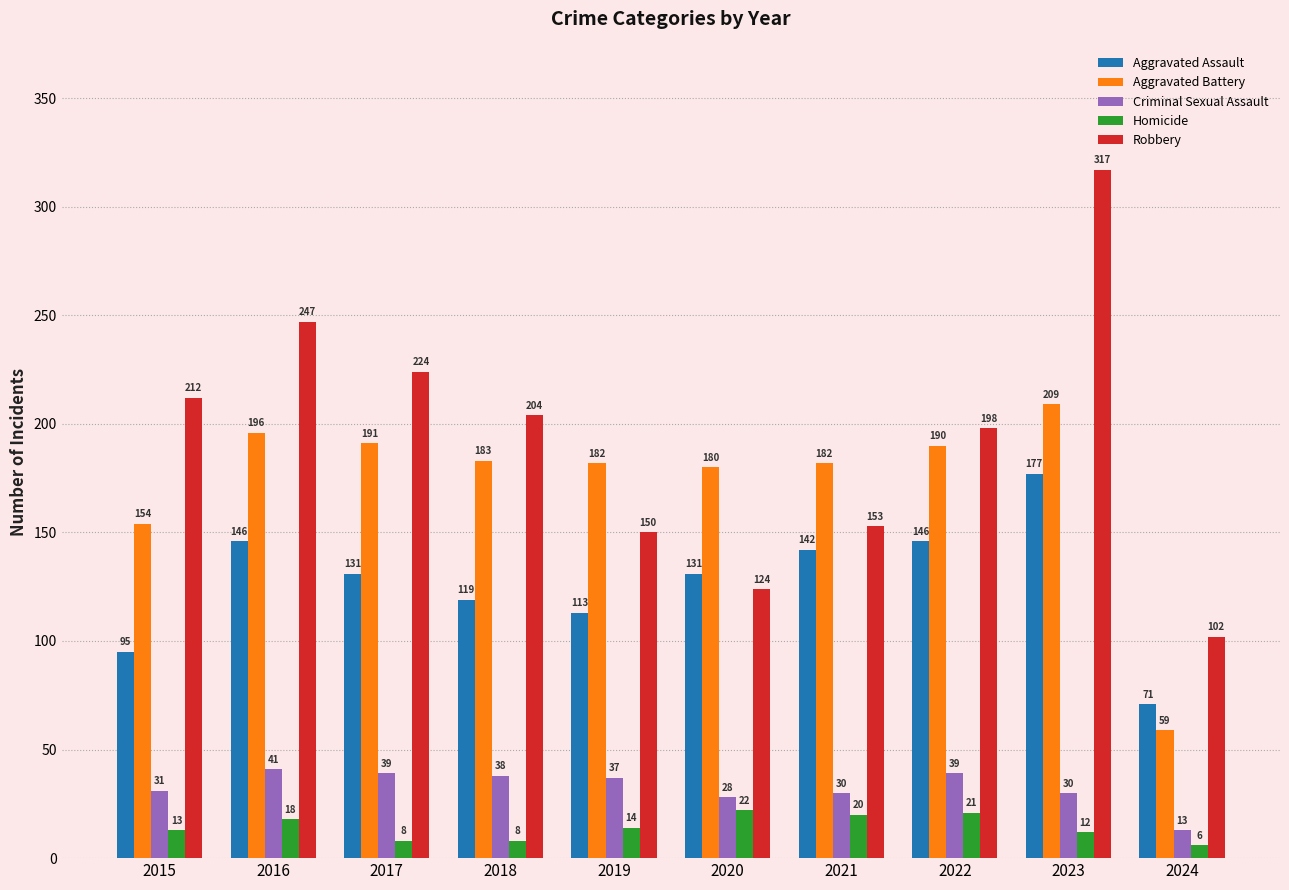

What is the difference between the highest and lowest values at 2017?

216